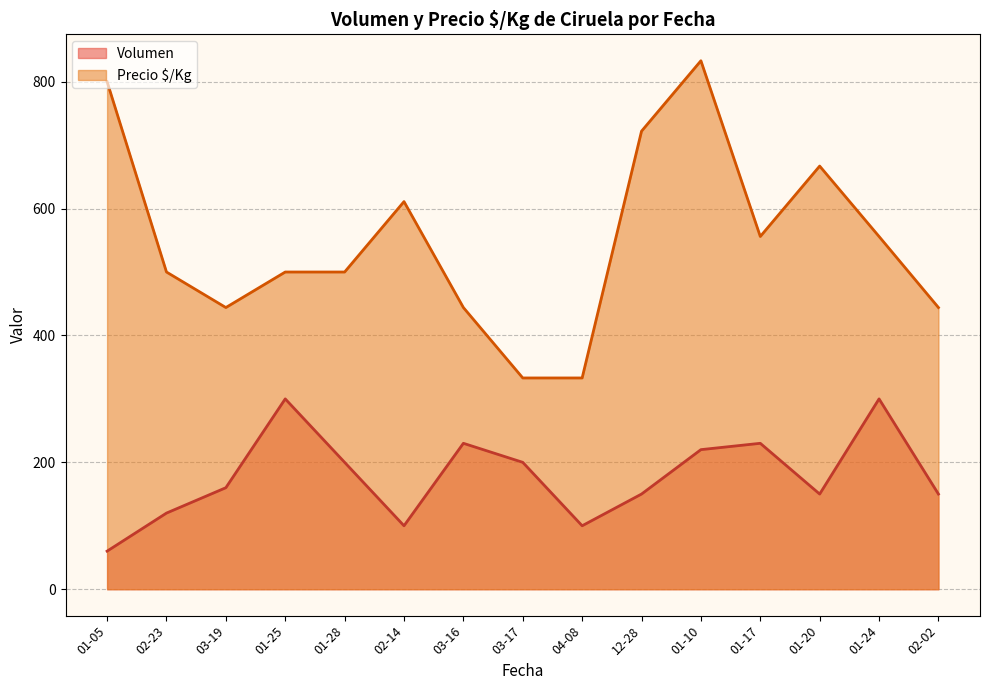

At which category does the chart reach its minimum across all series?

01-05